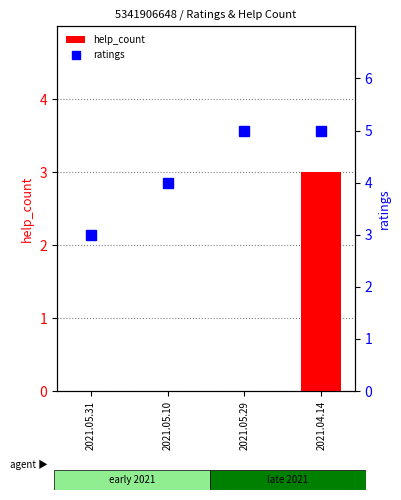

What is the highest value of the help_count series?

3